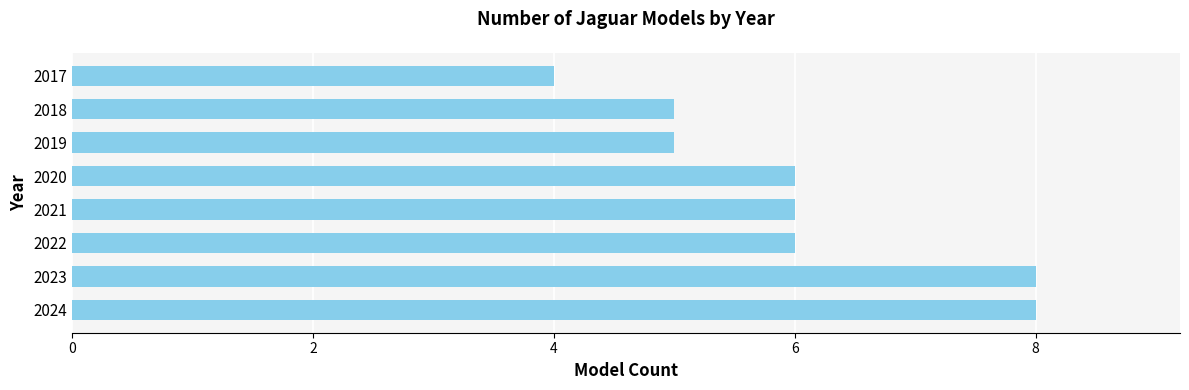

Reading bottom to top, list all the values displayed in this chart.

2024=8	2023=8	2022=6	2021=6	2020=6	2019=5	2018=5	2017=4